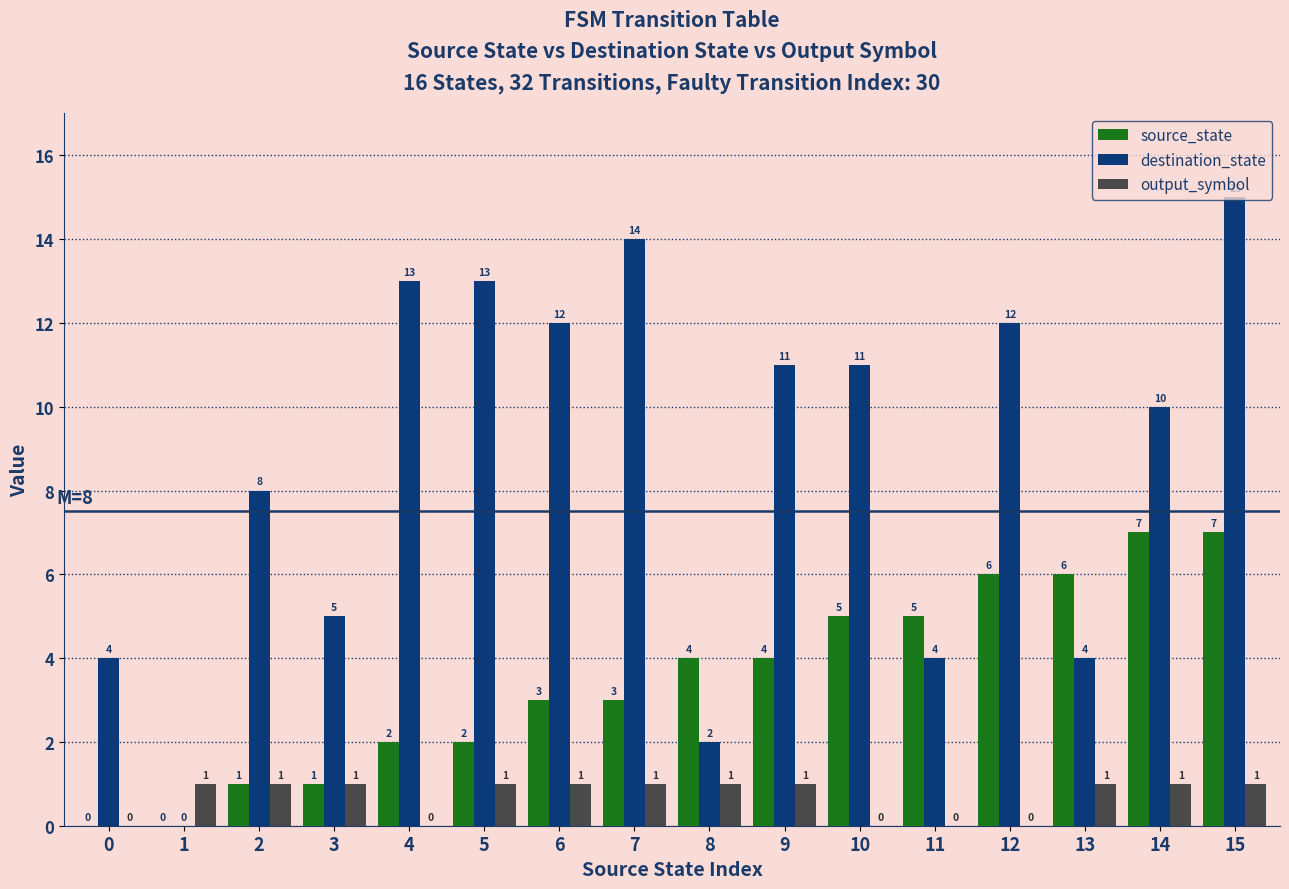

True or false: output_symbol has a value of 1 at 3.

True